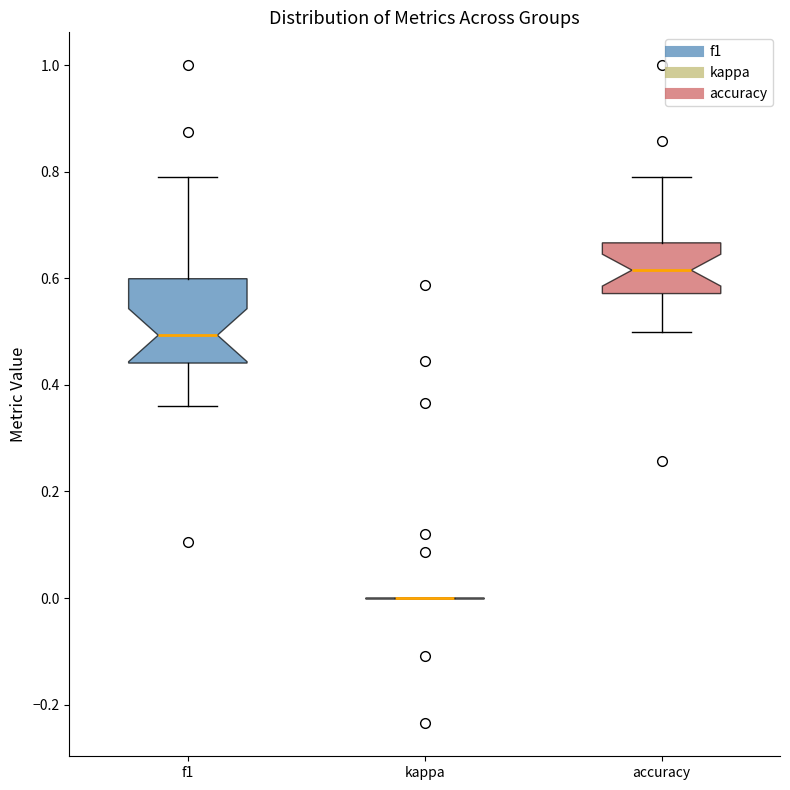

Where does the upper whisker of the box for accuracy end on the y-axis? The values are not printed on the chart, so give them approximately, as read against the axis.

0.78